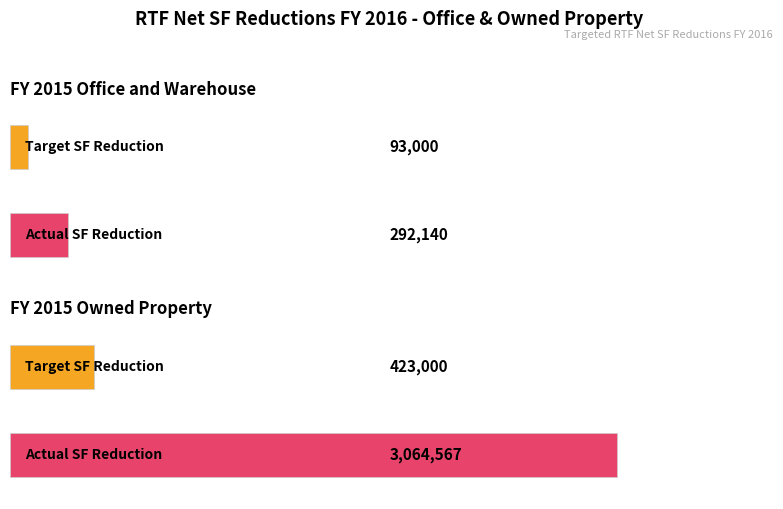

The Actual SF Reduction series shows 292140 at FY 2015 Office and Warehouse. True or false?

True